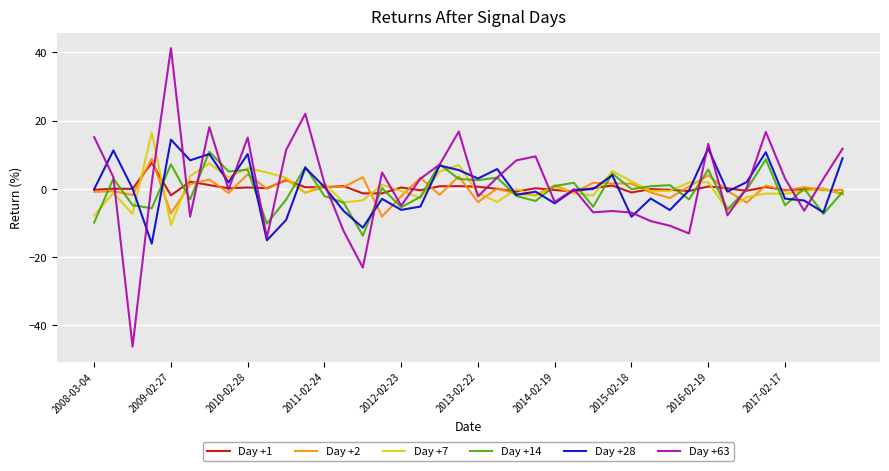

What is the highest value of the Day +1 series?

7.6